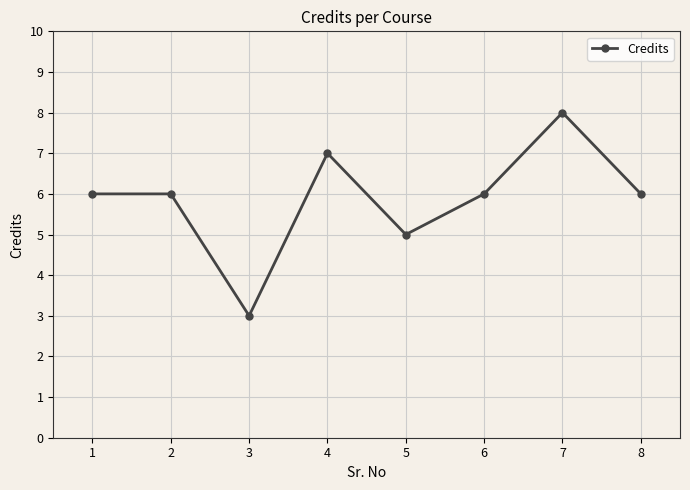

True or false: there are more than 1 points higher than both neighbors.

True